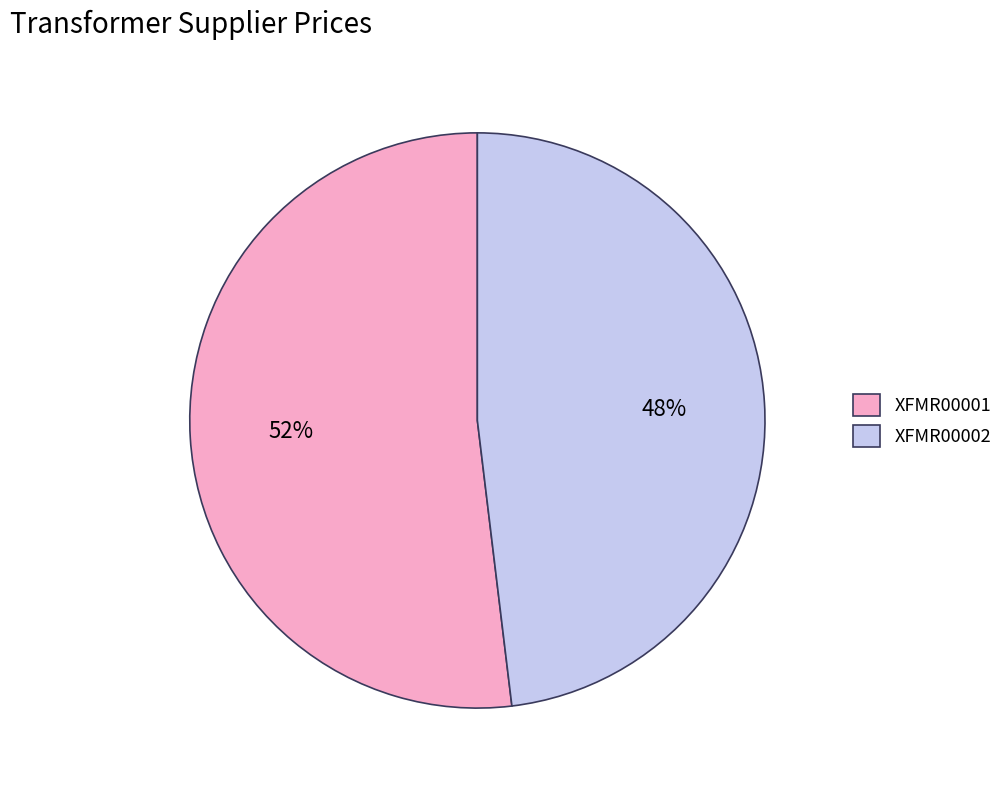

To the nearest percent, what is the combined percentage of XFMR00001 and XFMR00002?

100%